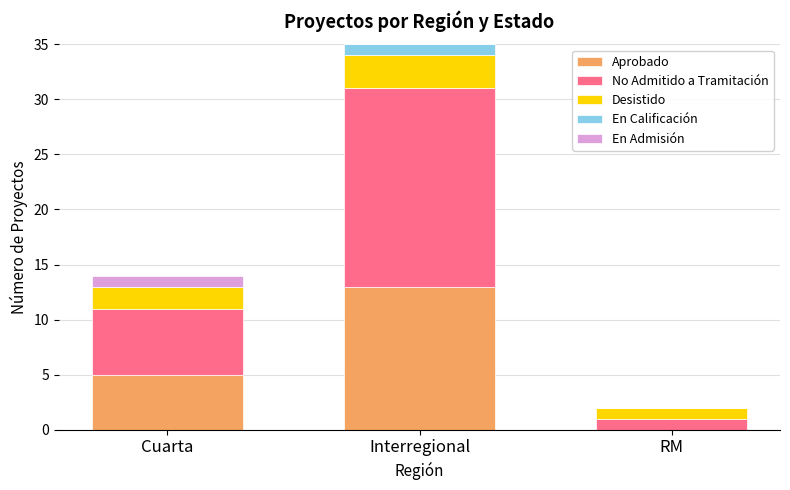

What is the highest value of the Aprobado series?

13